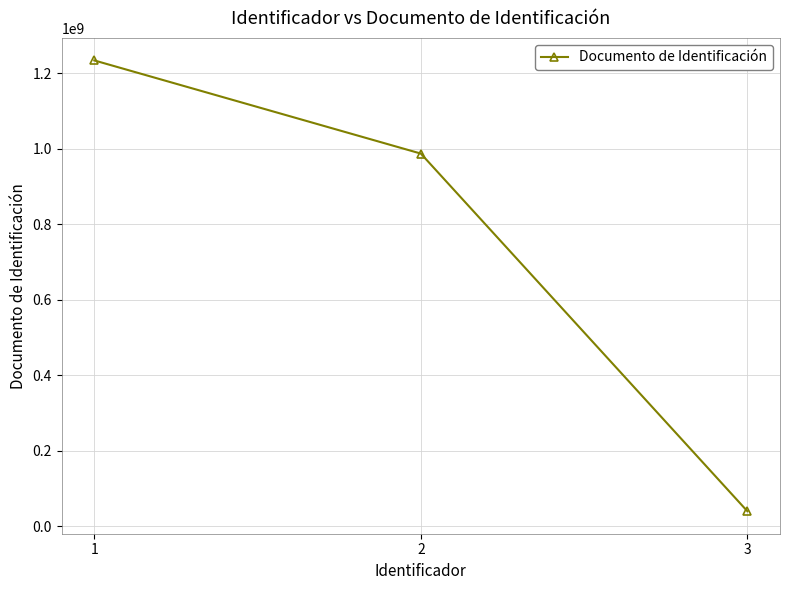

Which category has the highest value across all series?

1